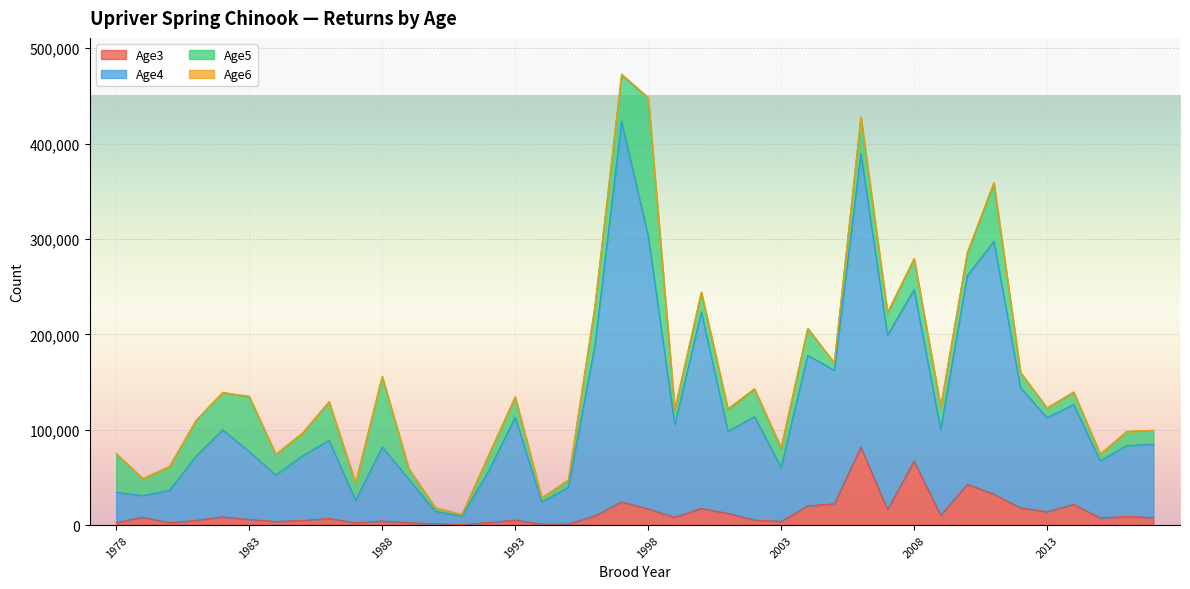

Is it true that Age3 equals 10610 at 2004?

False